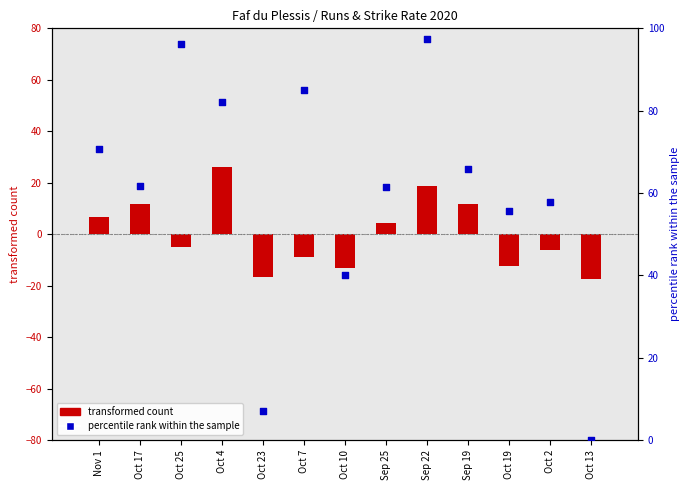

Which series has the widest spread of Y values?

percentile rank within the sample